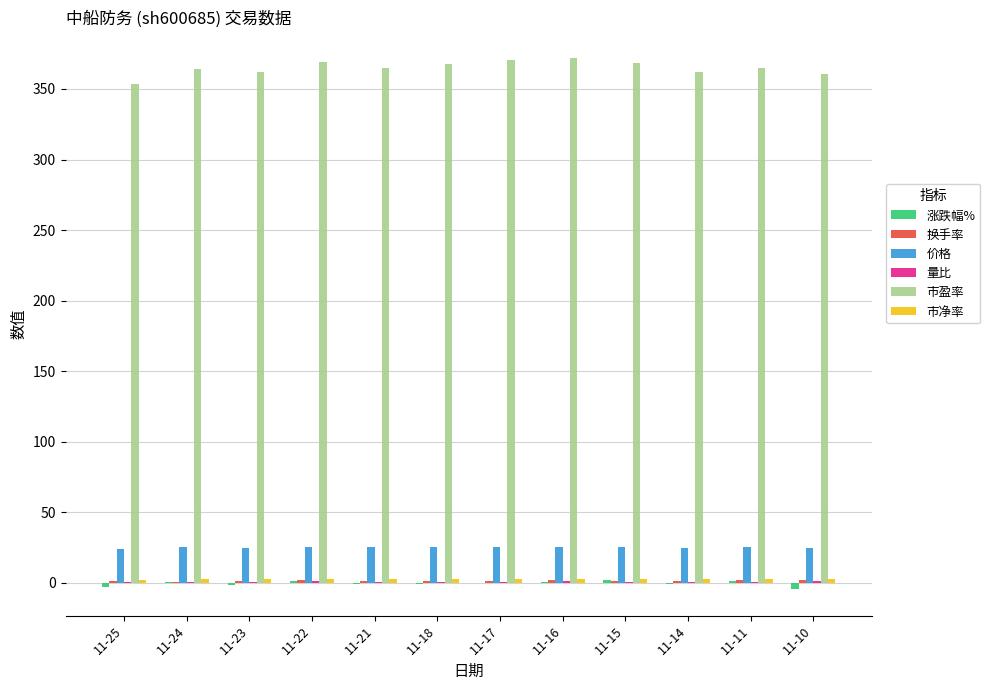

What is the maximum value for 市盈率?

371.8